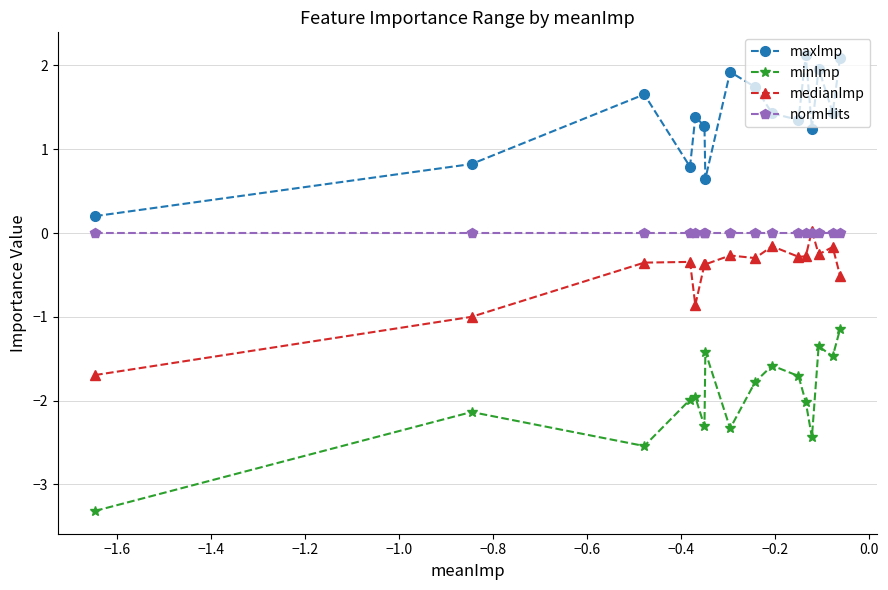

In minImp, how many points are lower than both neighbors (excluding endpoints)?

5